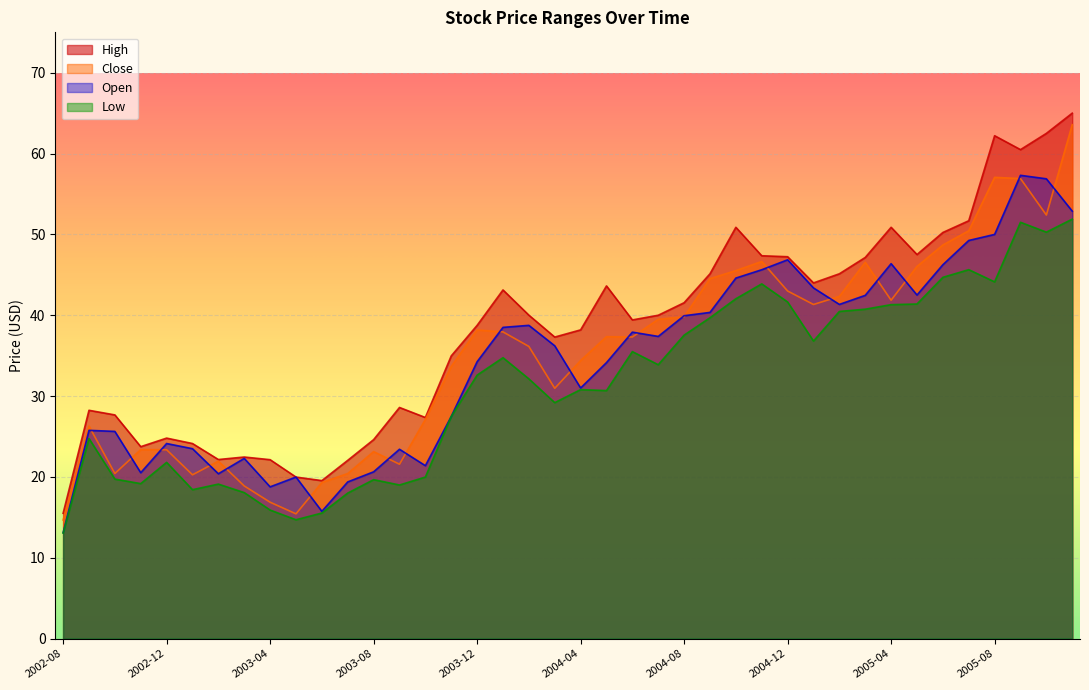

The value of Low at 2005-04 is 73.1. True or false?

False